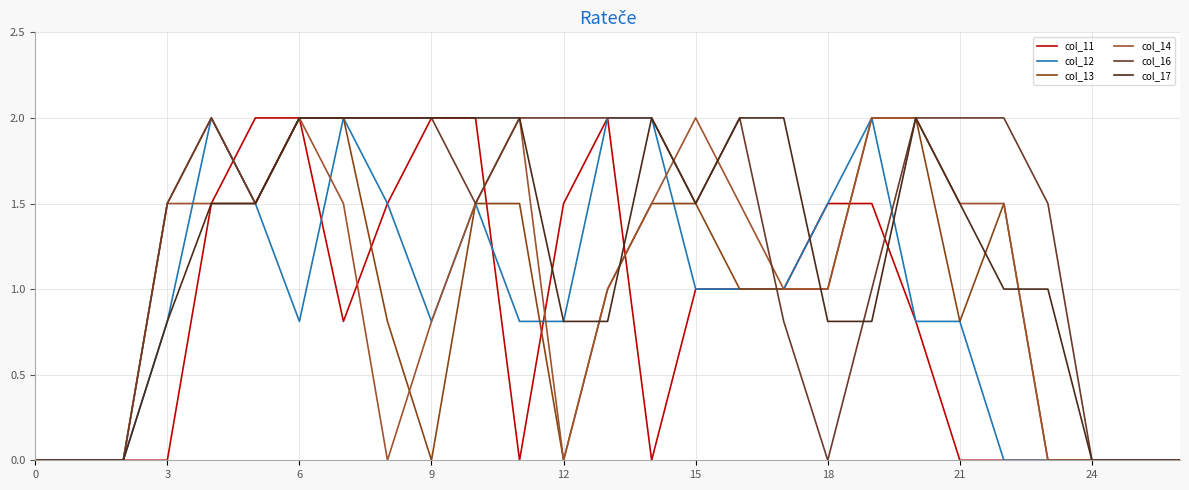

Rank the series by their maximum value, from highest to lowest.

col_11, col_12, col_13, col_14, col_16, col_17